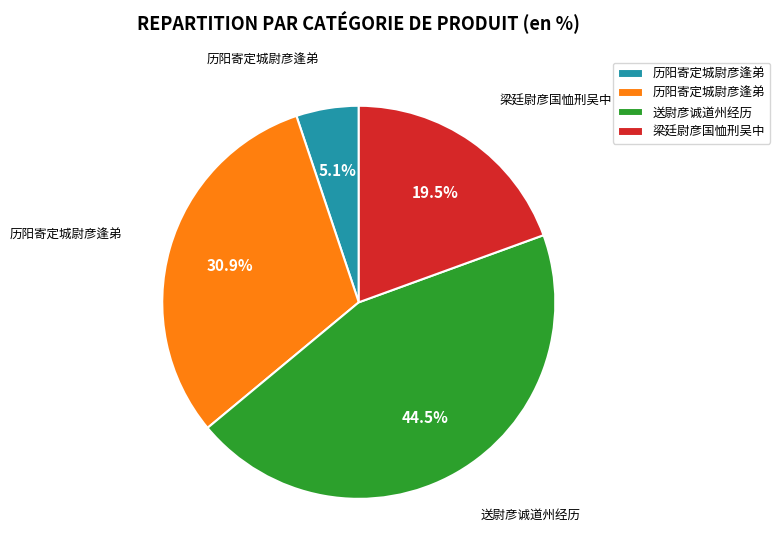

Count the number of slices in the pie.

4